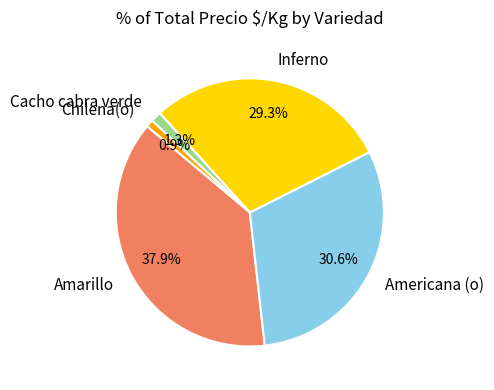

What is the total percentage of Inferno and Americana (o)?

59.9%